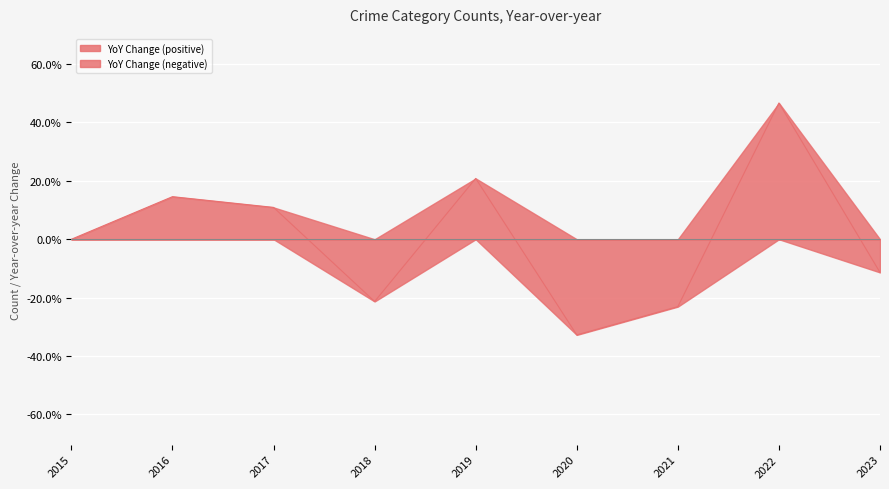

What is the total value across all series at 2020?

-32.8